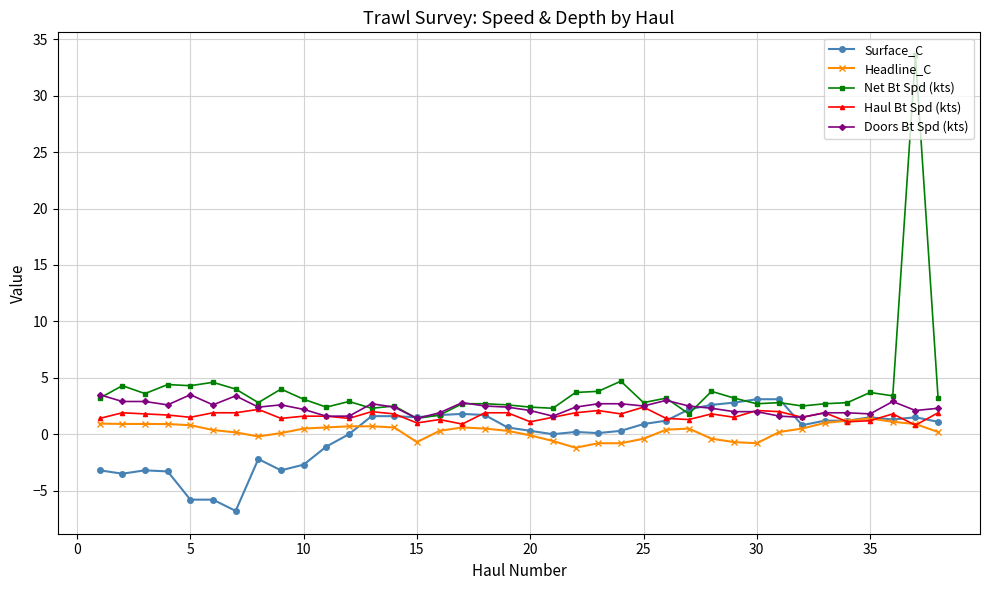

Count the number of data series in this chart.

5